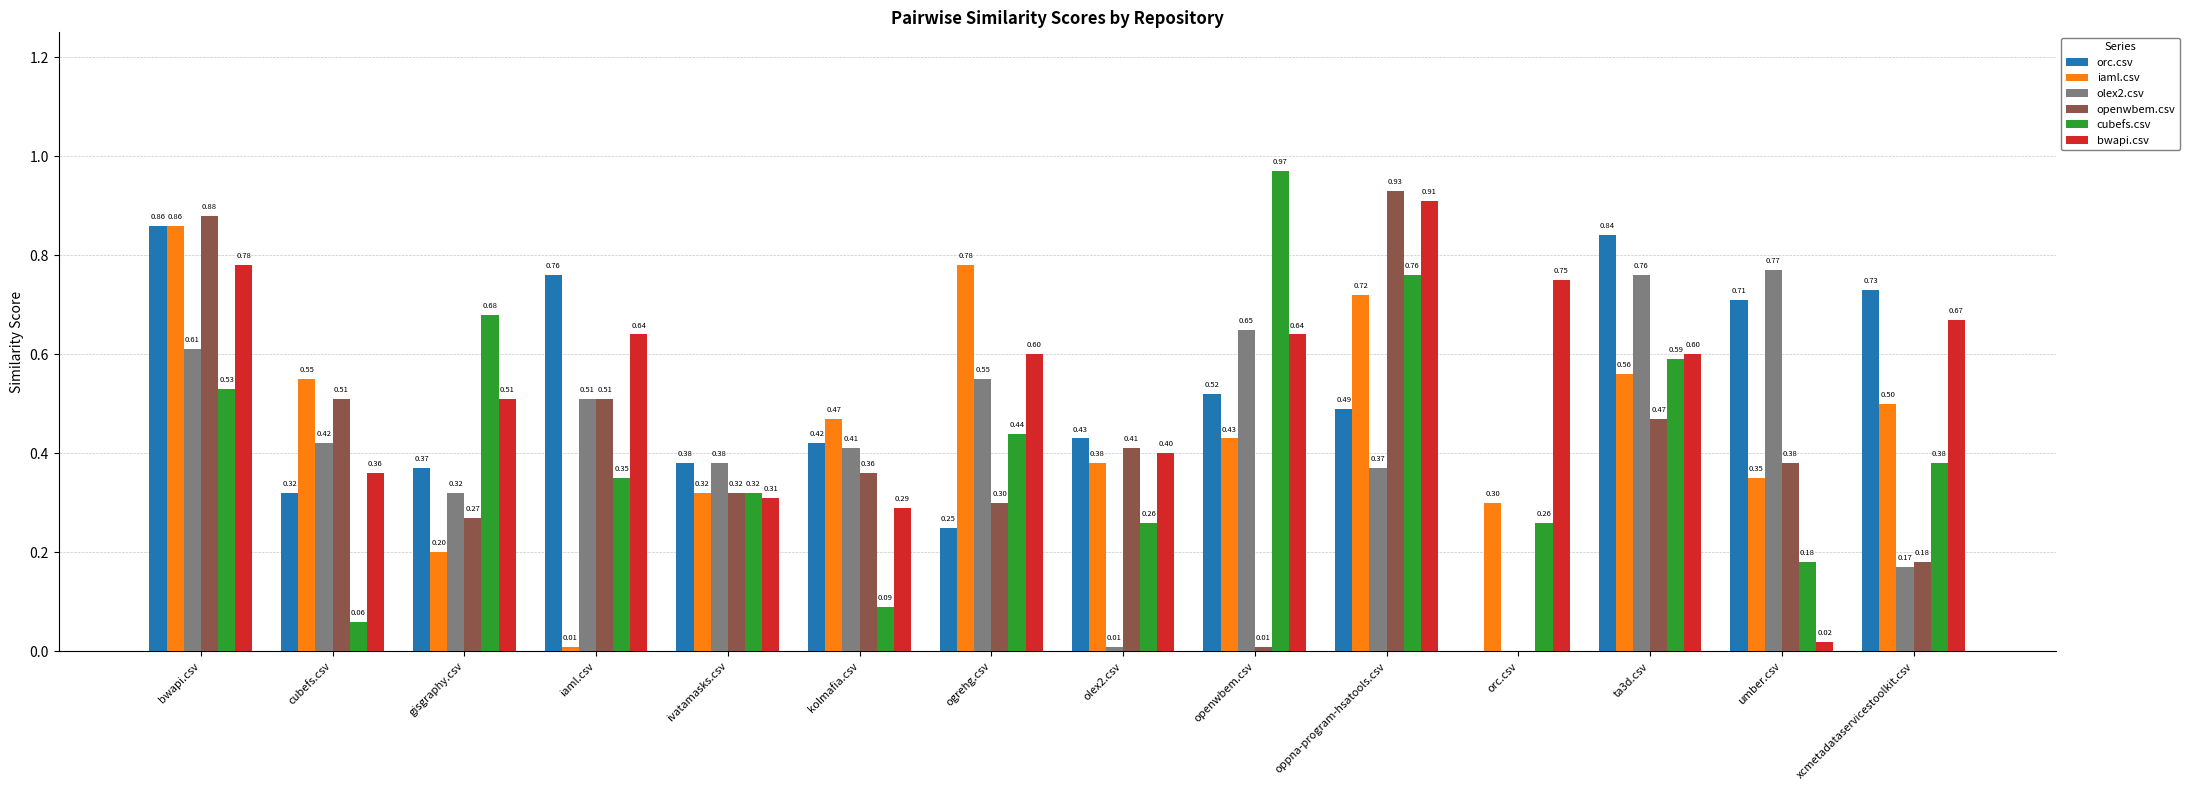

Which category has the highest value across all series?

openwbem.csv